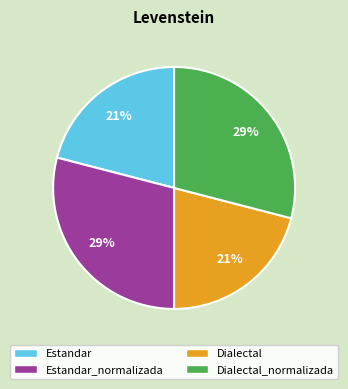

To the nearest percent, what is the average slice percentage?

25%